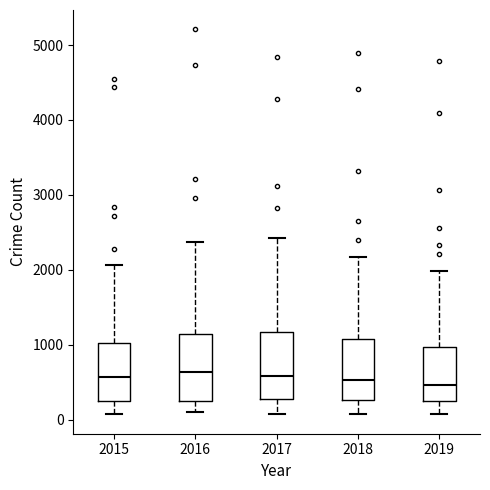

Reading left to right, transcribe this box plot: for each box, give where its median line is, the range the box spans, and where its two whiskers end, as read against the y-axis. The values are not printed on the chart, so give them approximately, as read against the axis.

2015: median 600, box 200 to 1000, whiskers 100 to 2100
2016: median 600, box 300 to 1100, whiskers 100 to 2400
2017: median 600, box 300 to 1200, whiskers 100 to 2400
2018: median 500, box 300 to 1100, whiskers 100 to 2200
2019: median 500, box 200 to 1000, whiskers 100 to 2000